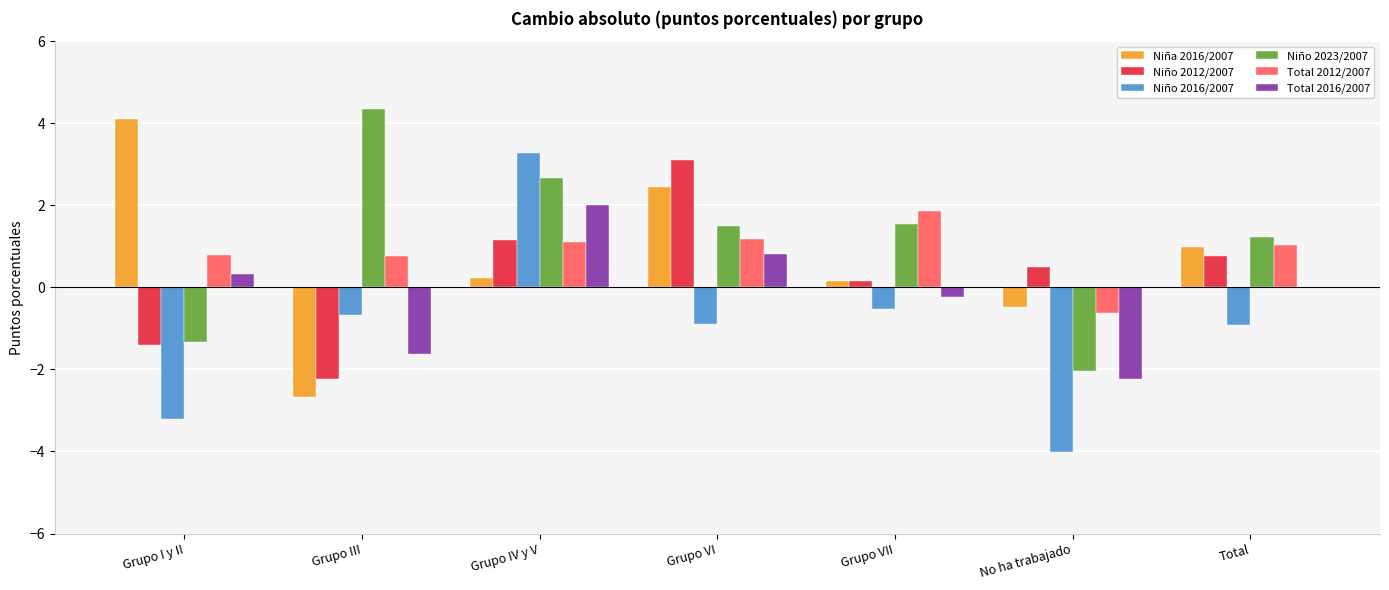

What is the maximum value for Niño 2023/2007?

4.3